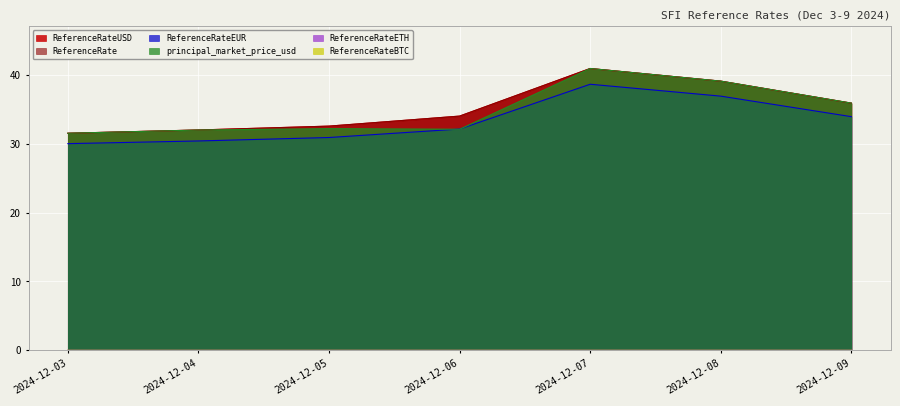

In ReferenceRateBTC, how many points are higher than both neighbors (excluding endpoints)?

2